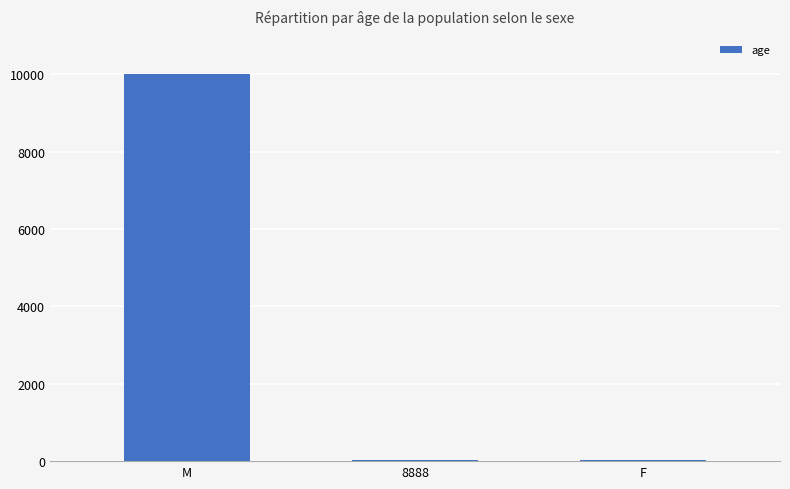

What is the greatest value displayed?

9999